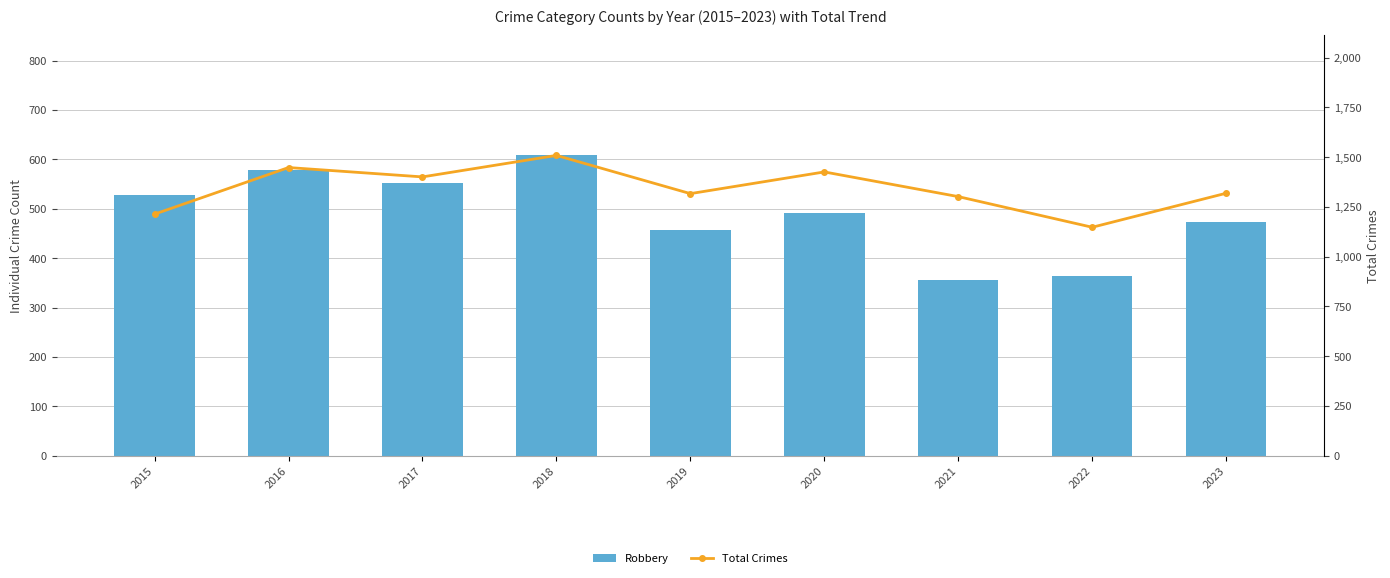

Rank the series by their average value, from highest to lowest.

Total Crimes, Robbery